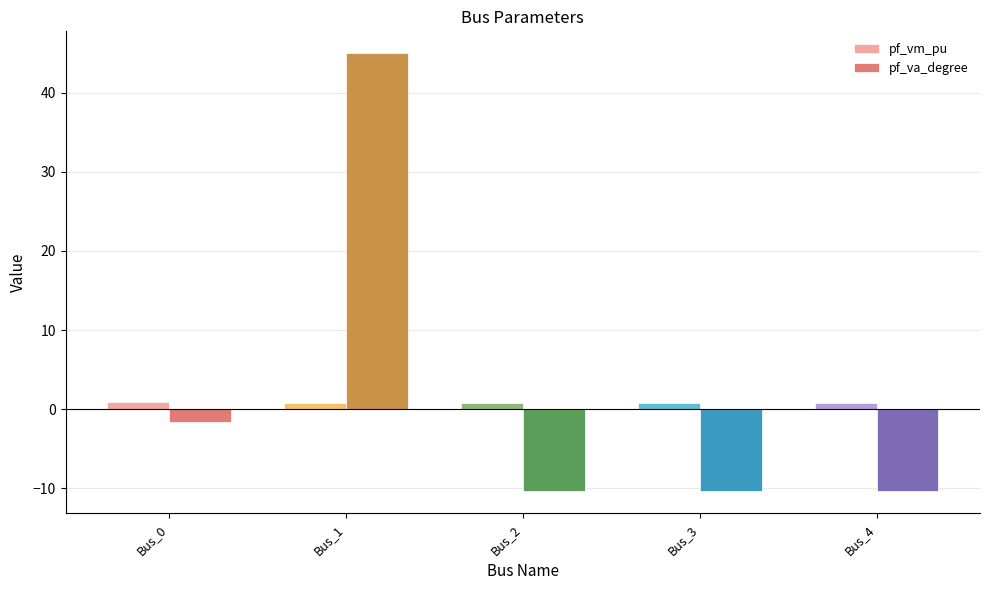

What is the smallest value displayed?

-10.4